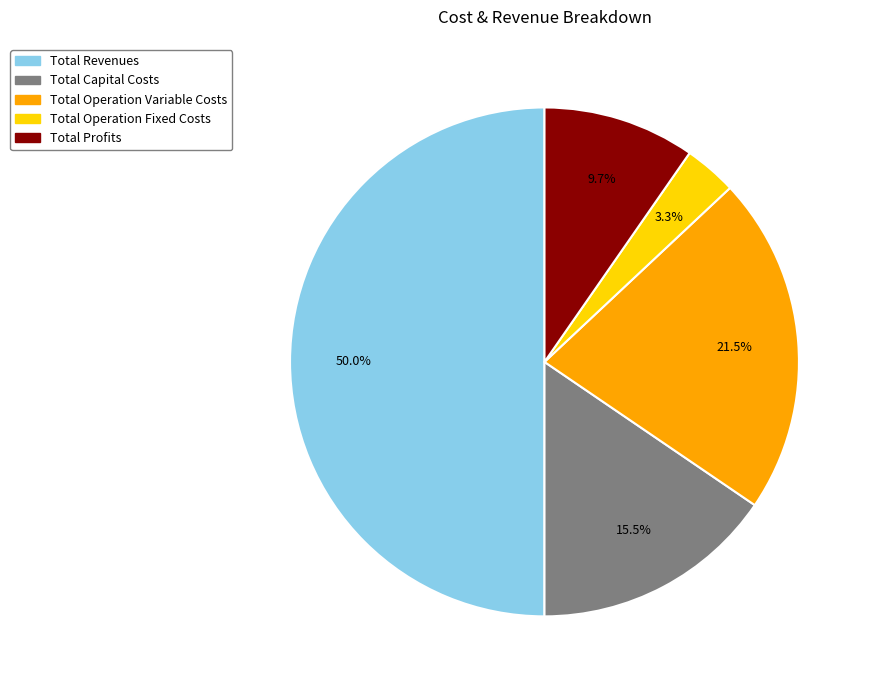

To the nearest percent, what percentage of the pie is Total Revenues?

50%